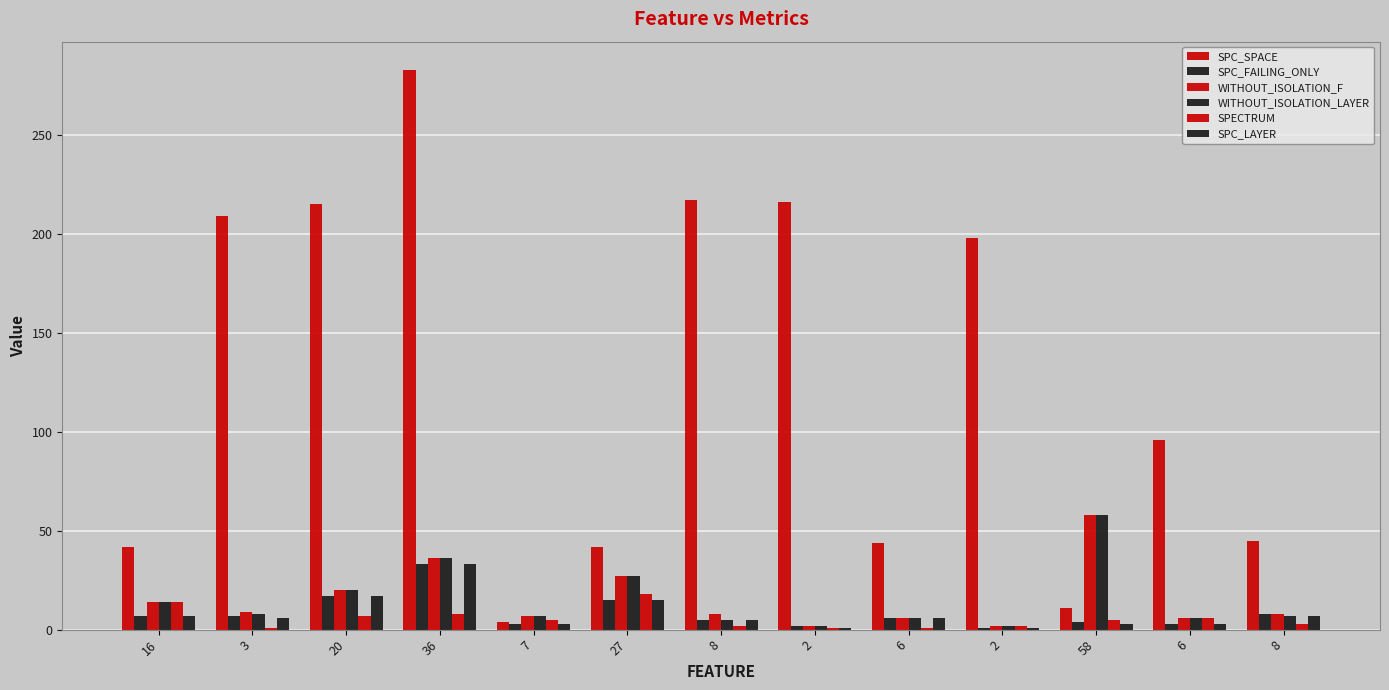

True or false: SPC_FAILING_ONLY has a value of 5 at 7.

False